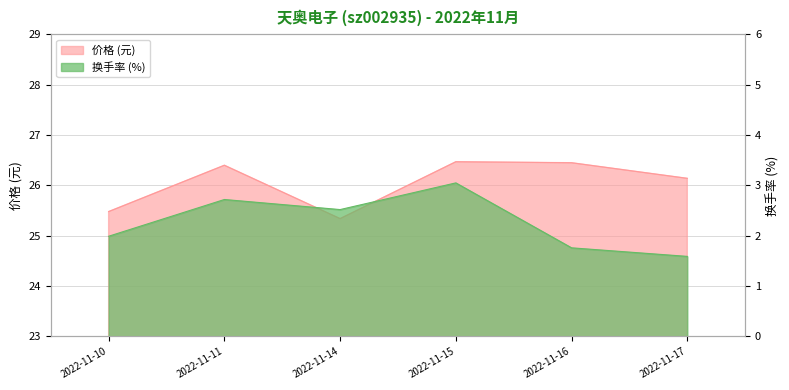

The value of 换手率 at 2022-11-10 is 1.4. True or false?

False